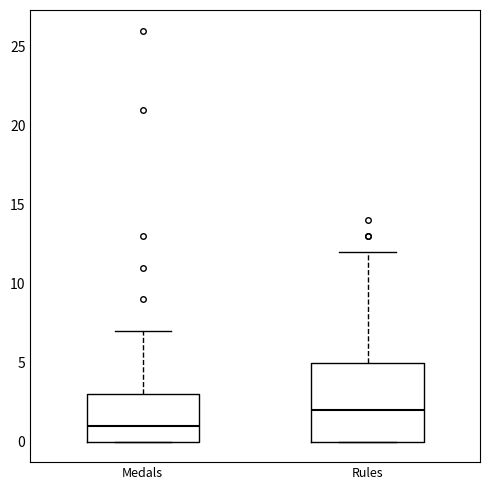

Where does the median line of the box for Medals sit on the y-axis? The values are not printed on the chart, so give them approximately, as read against the axis.

1